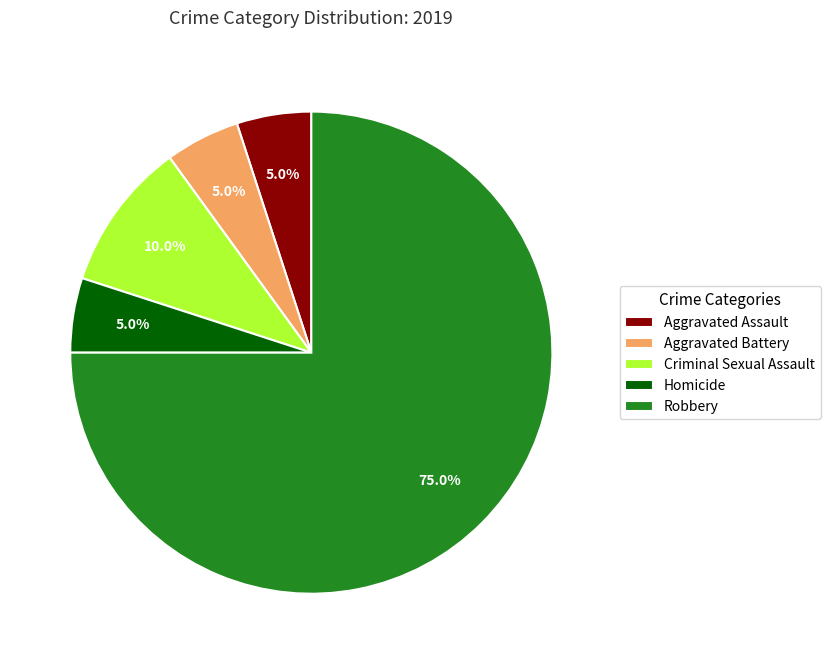

What is the largest slice in the pie chart?

Robbery